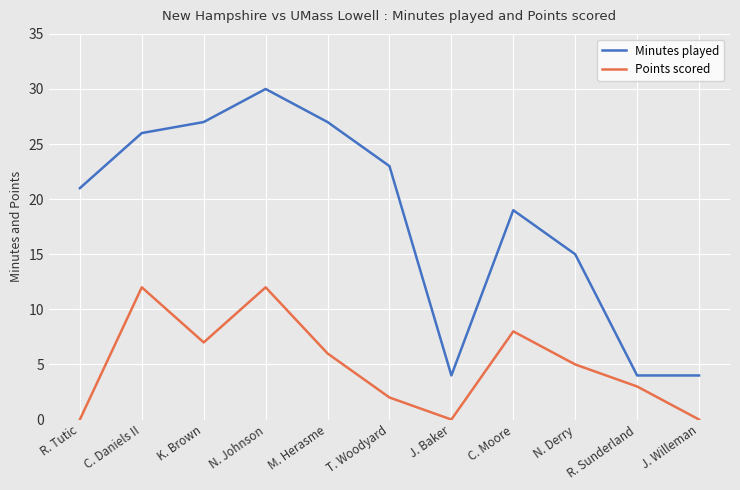

True or false: Points scored and Minutes played intersect in this chart.

False